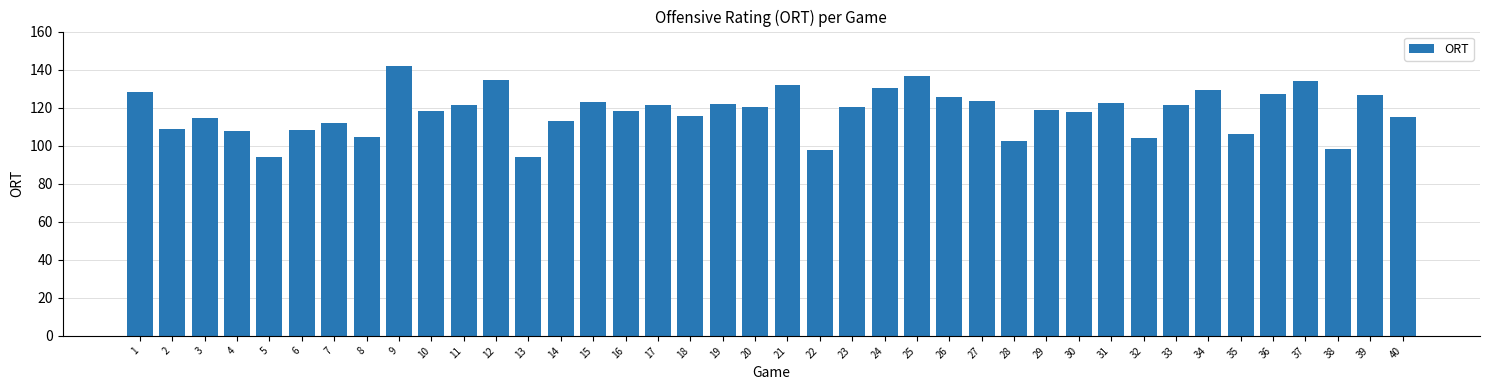

What is the sum of the values at 39 and 13?

220.2